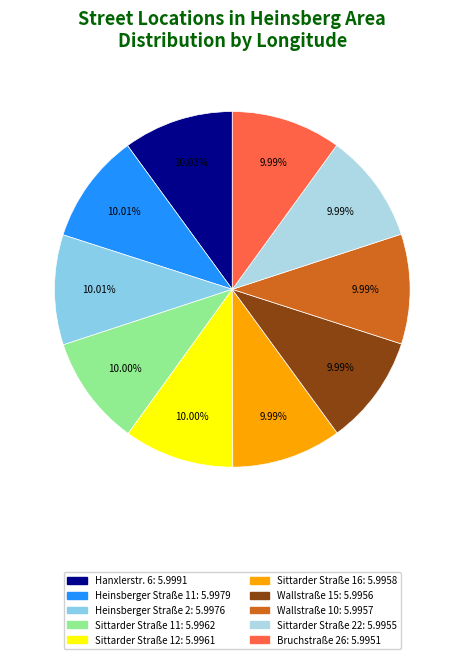

How many slices are in this pie chart?

10